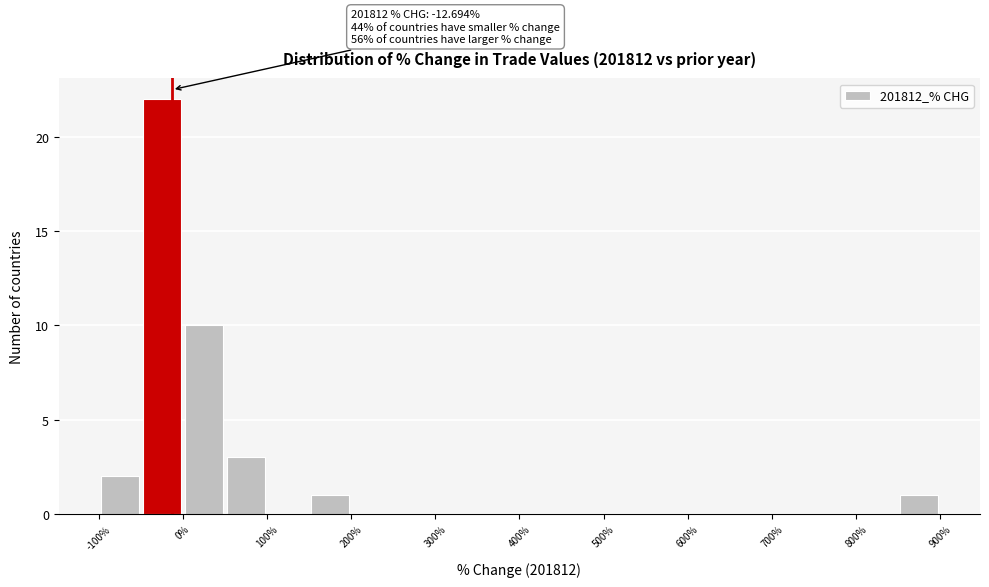

Over which range of the x-axis is the bar tallest?

-50 to 0